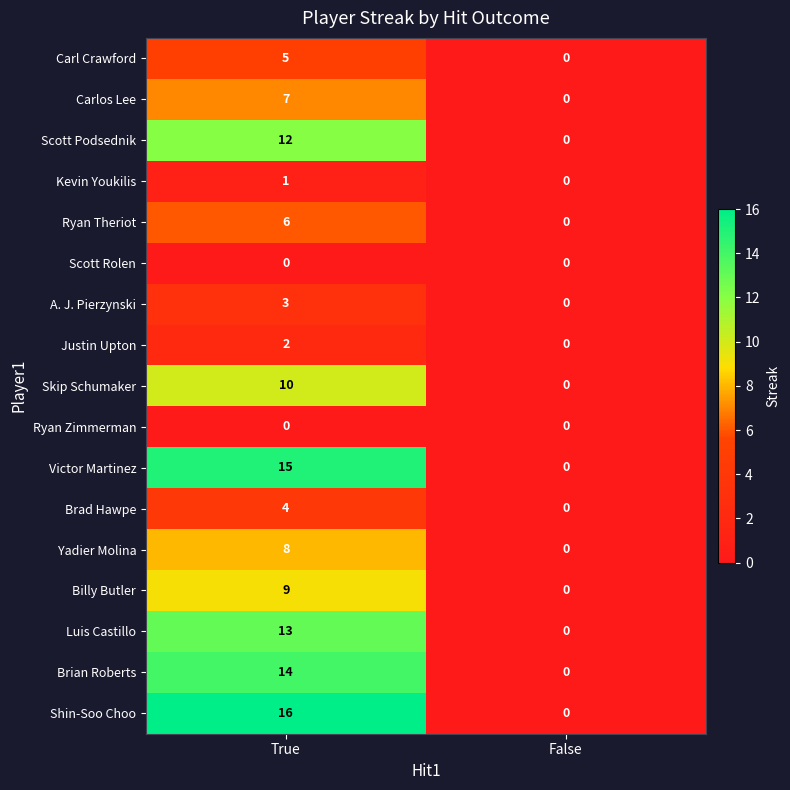

What is the spread (max minus min) of values at True?

16